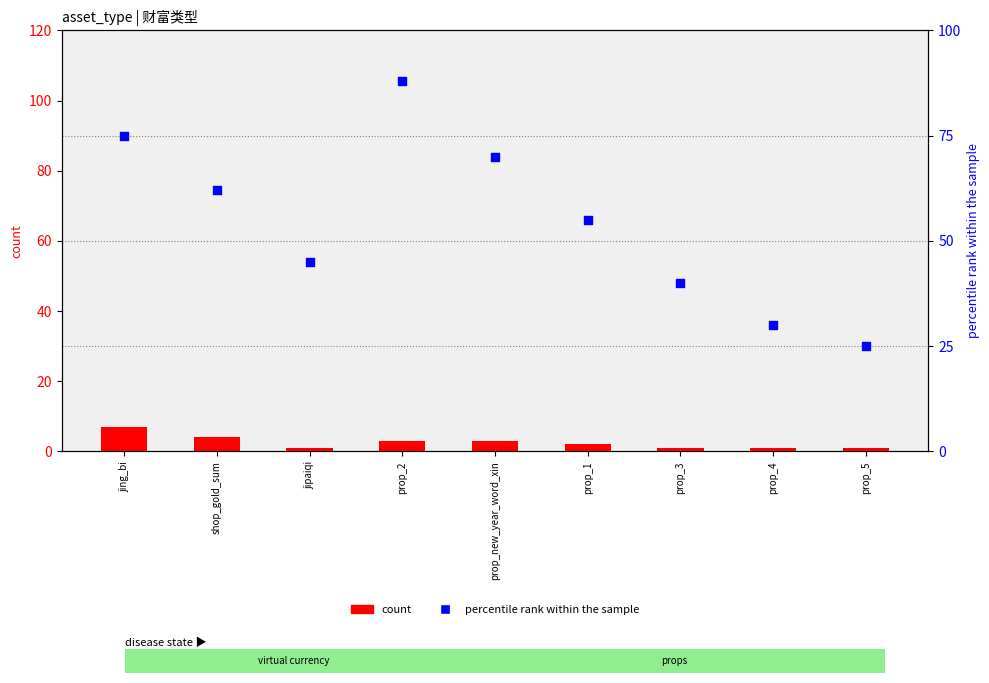

Which series has the largest total across all categories?

percentile rank within the sample